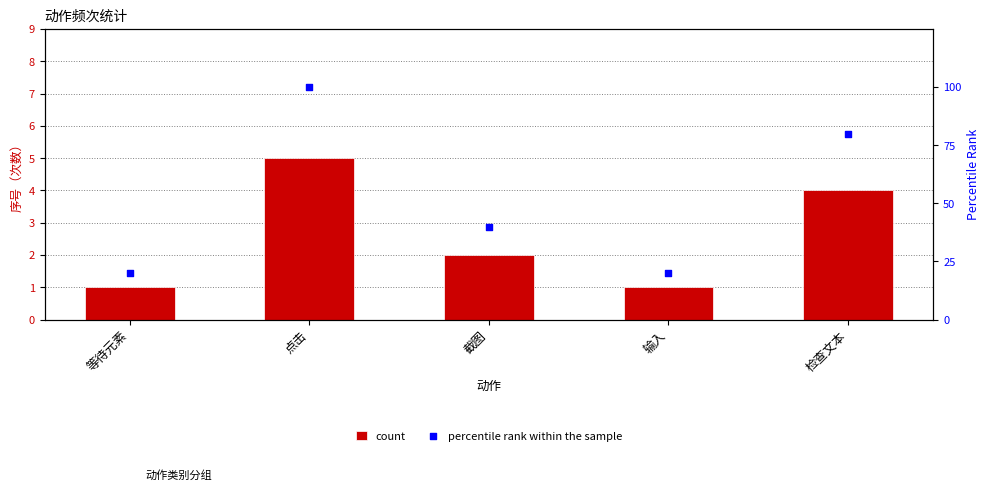

Which series reaches the maximum Y coordinate?

percentile rank within the sample